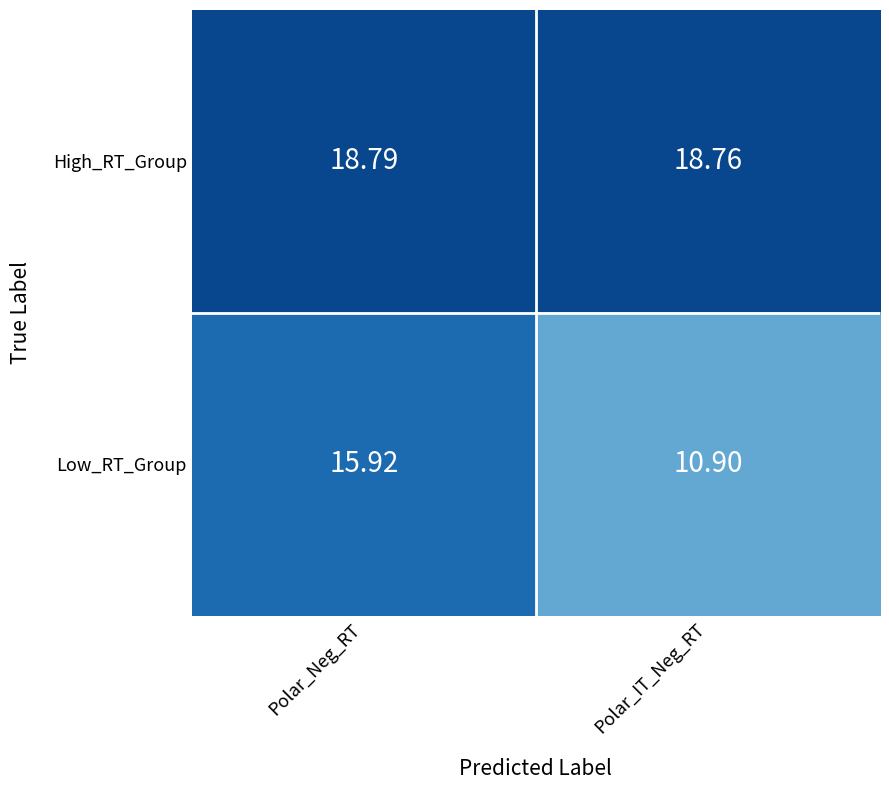

What is the greatest value displayed?

18.8